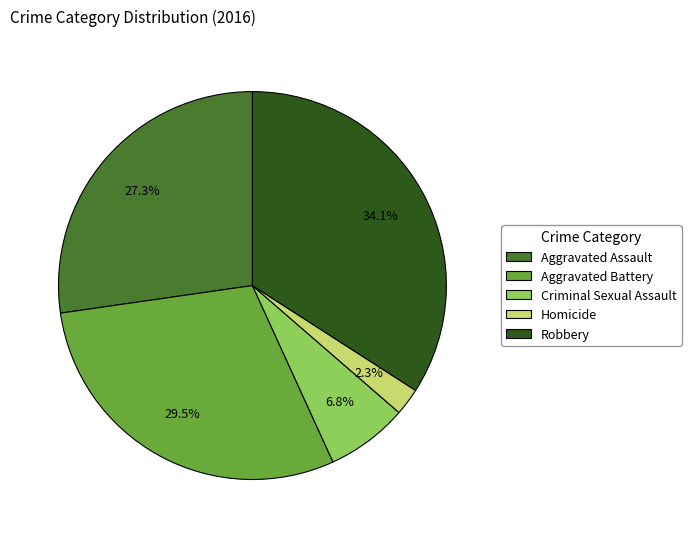

What percentage is the Criminal Sexual Assault slice, to the nearest percent?

7%